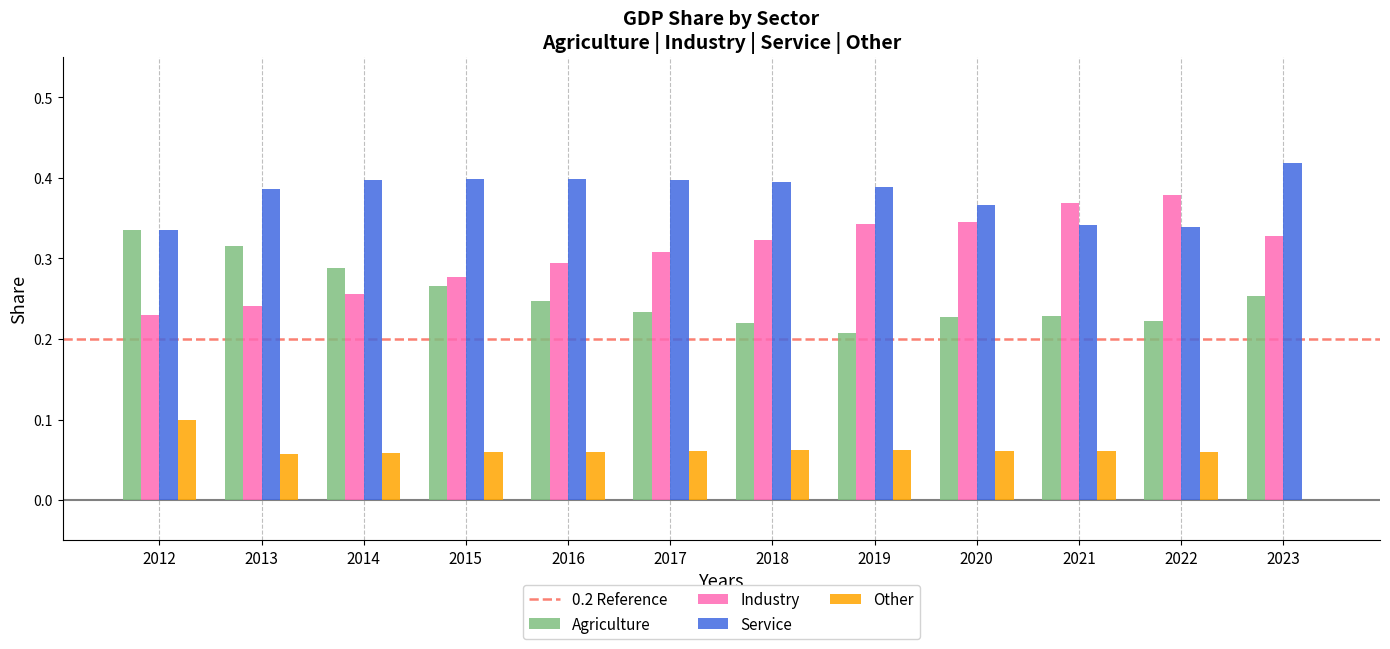

The Industry series shows 0.1 at 2019. True or false?

False